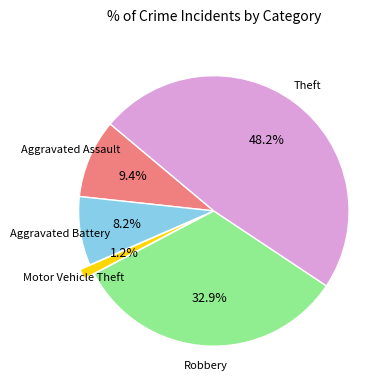

To the nearest percent, what is the average slice percentage?

20%